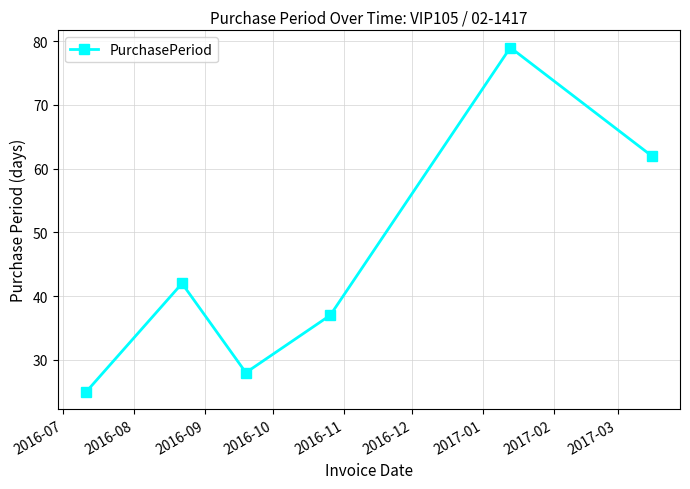

Reading left to right, list all the values displayed in this chart.

25	42	28	37	79	62